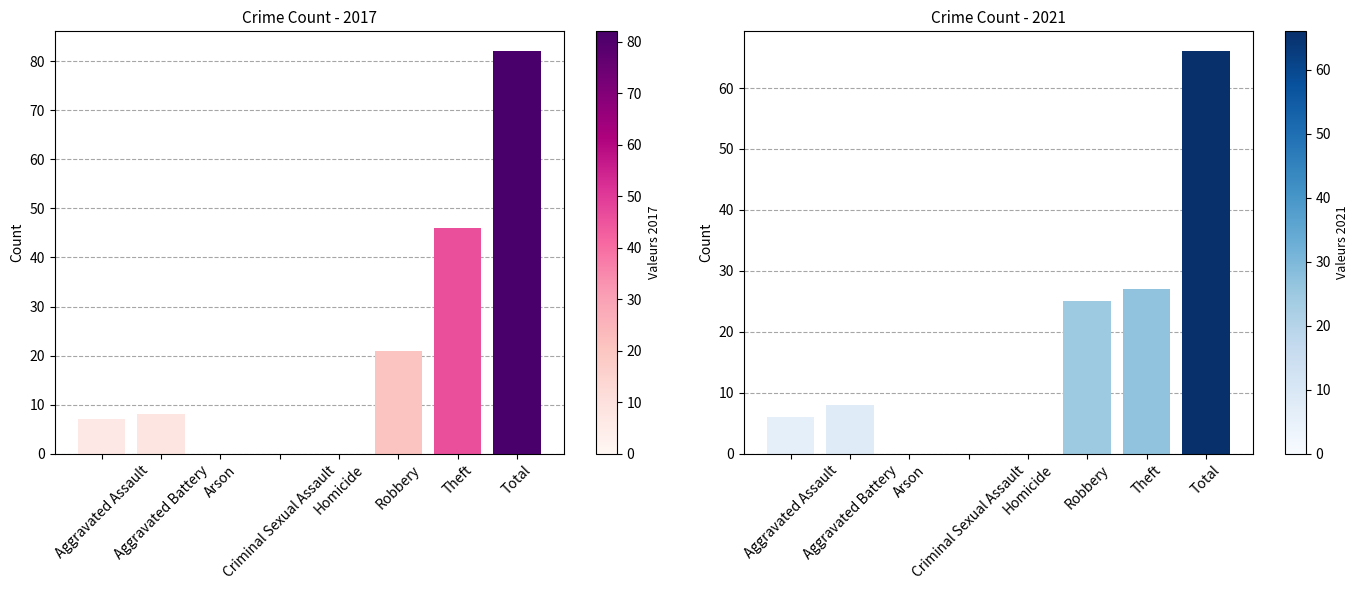

What is the sum of all 2017 values?

164